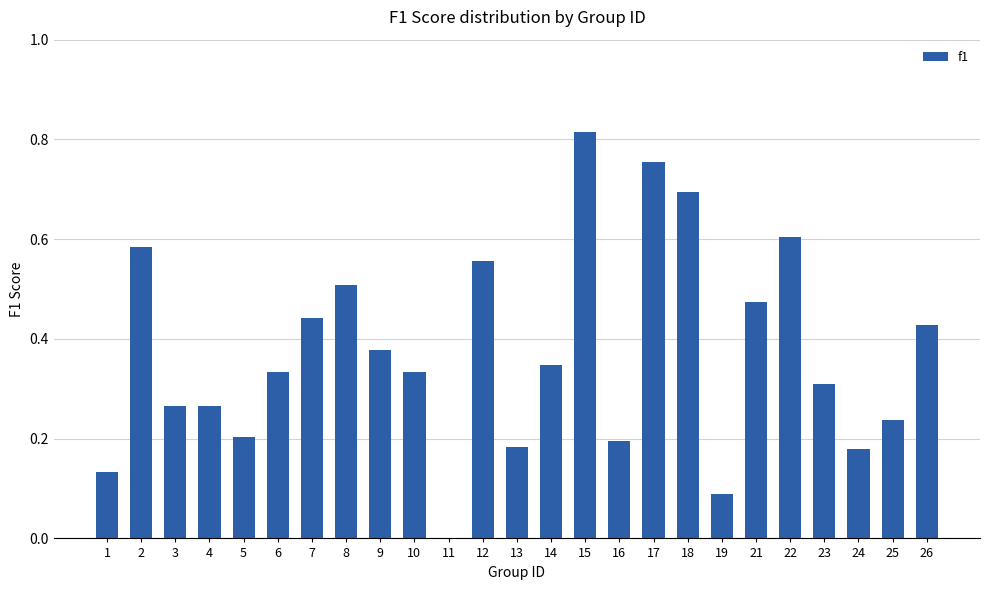

What is the sum of all values?

9.3